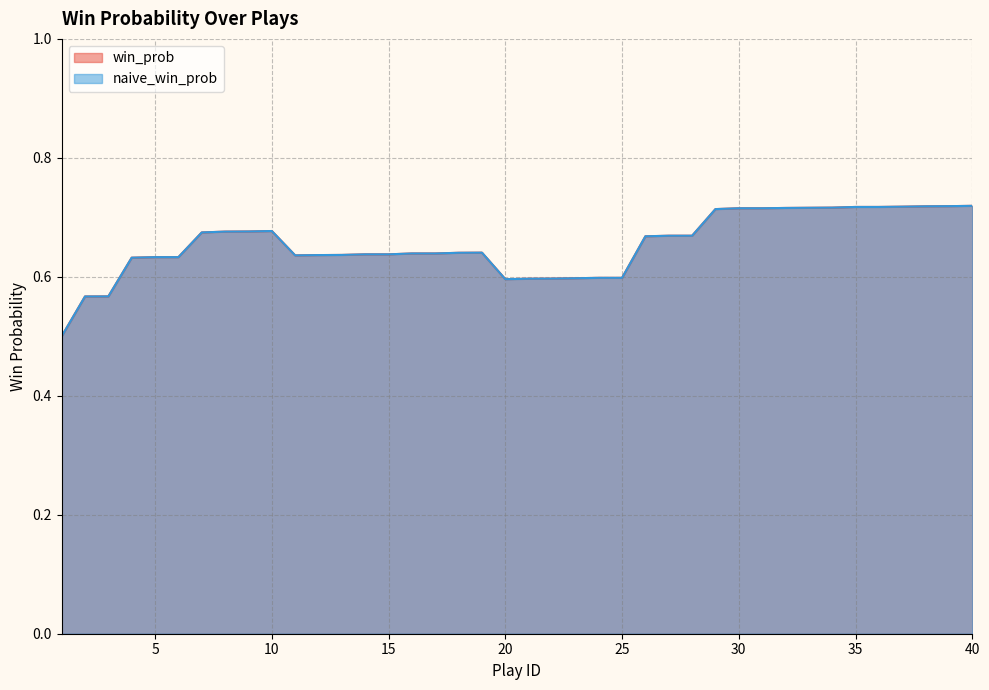

What is the difference between the maximum and minimum values in the naive_win_prob series?

0.2